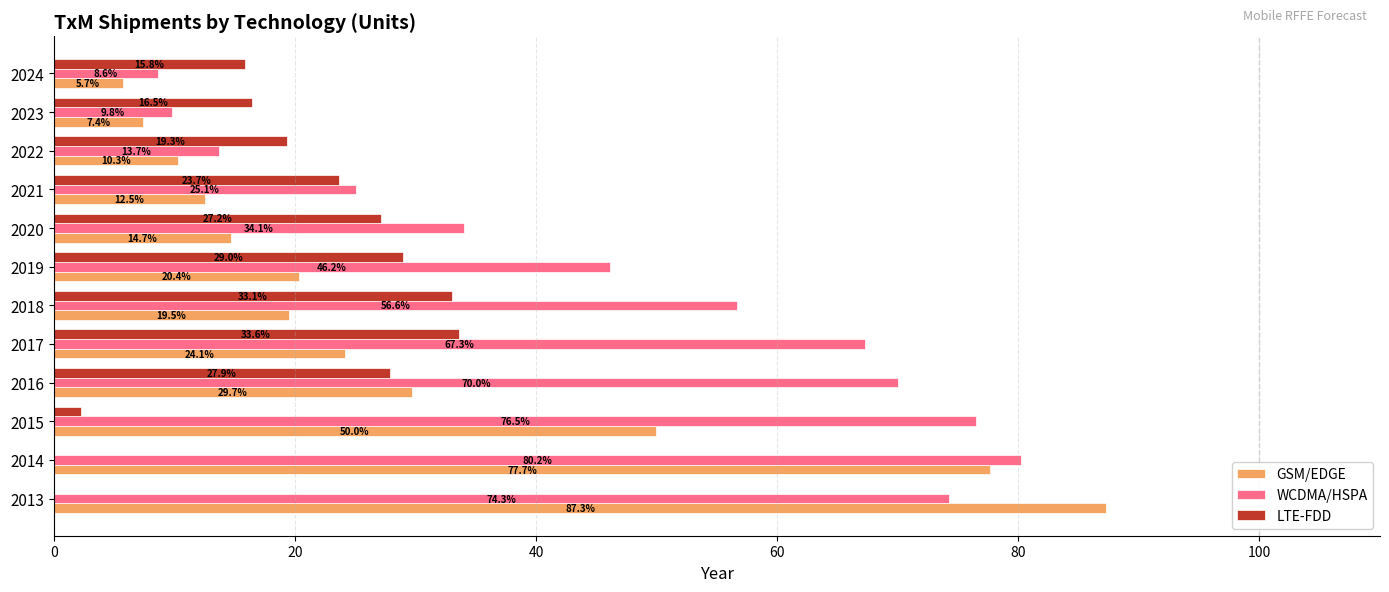

What is the maximum value for LTE-FDD?

33.6